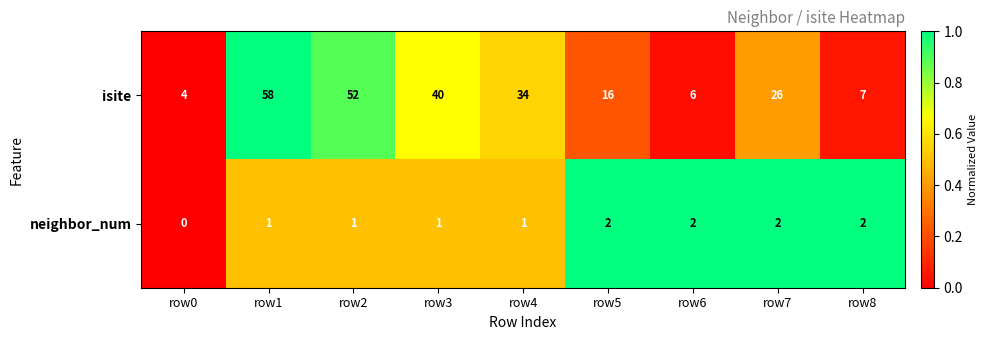

Between row3 and row7, which series saw the biggest shift?

isite